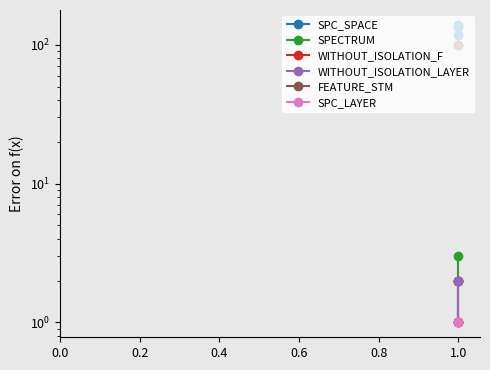

How many lines are shown in the chart?

6